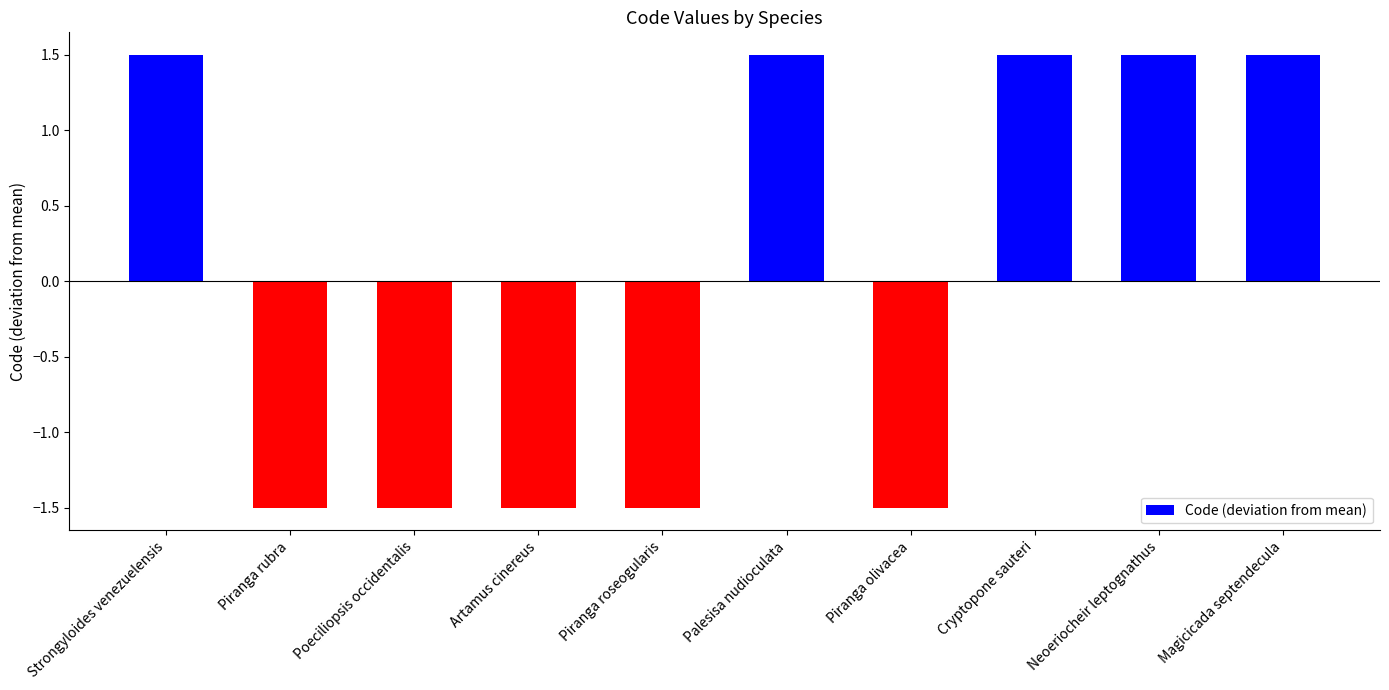

Are the bars horizontal?

No